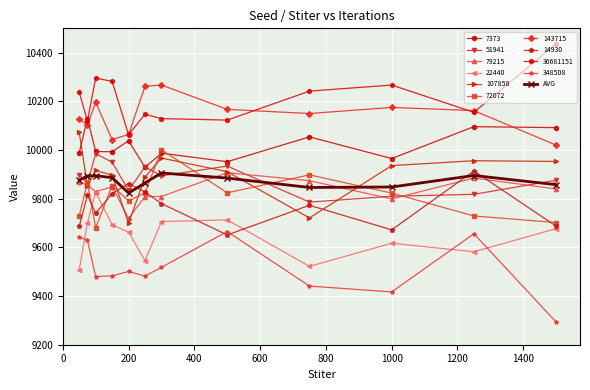

What is the value of the 14930 point at the 8th from the left?

9651.0